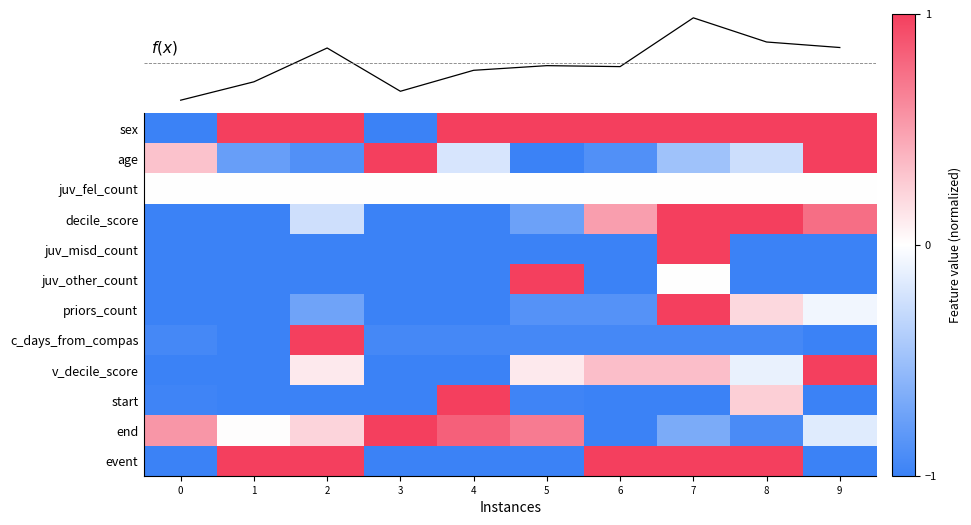

What is the total value across all series at 6?

-4.2